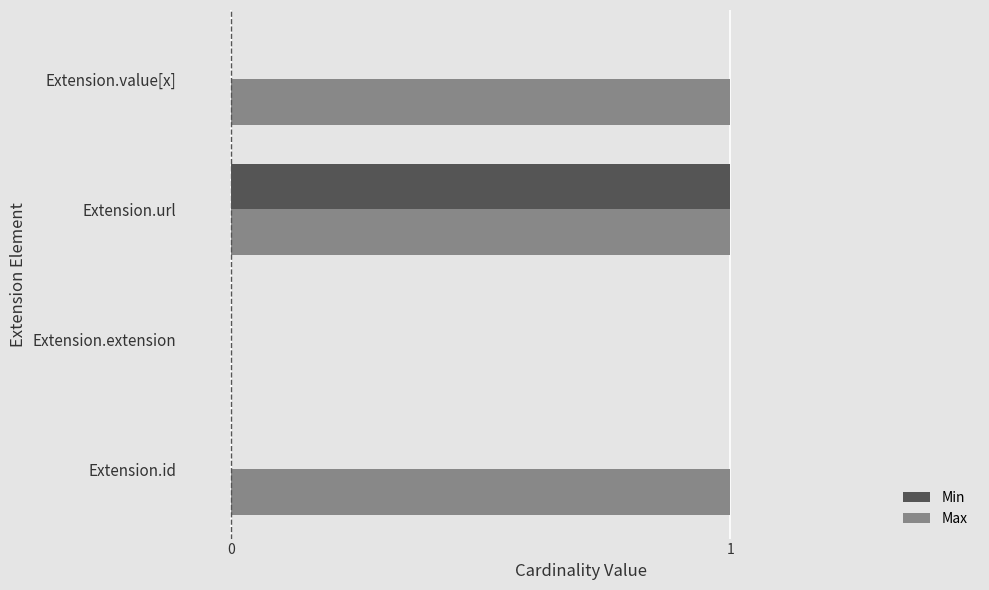

True or false: Max has a value of 1 at Extension.id.

True